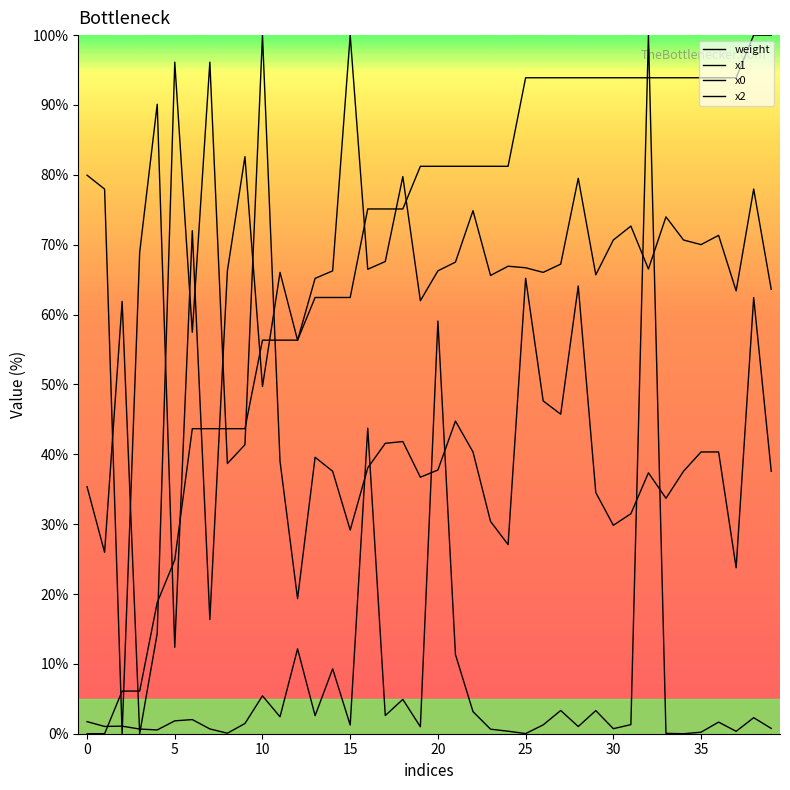

What is the average value of the x1 series?

42.5